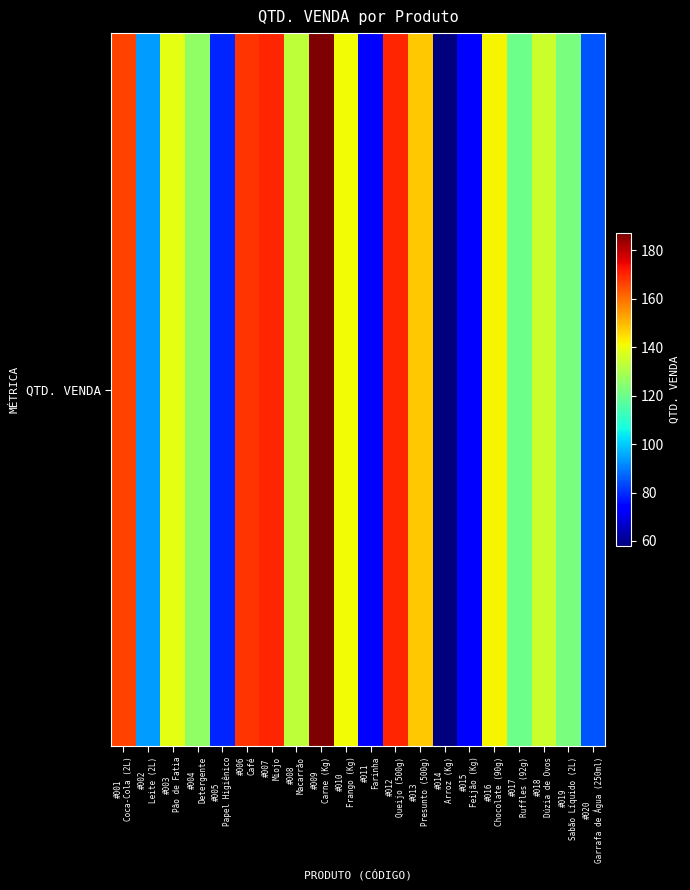

Where is the data nearest to the value 122?

#019
Sabão Líquido (2L)